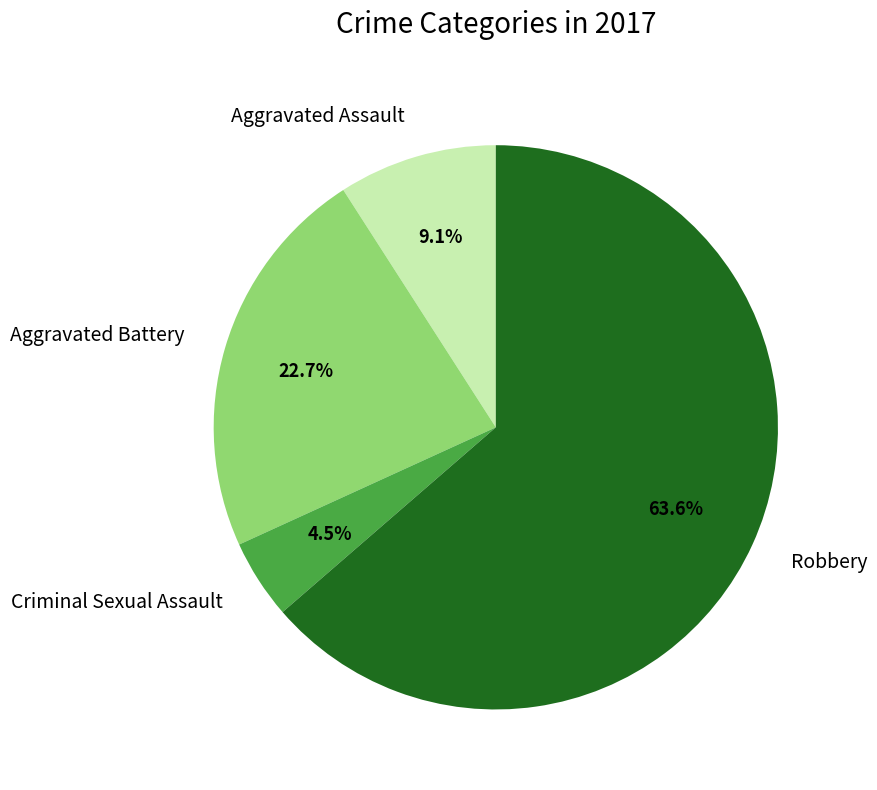

Is Robbery the majority of the pie?

Yes